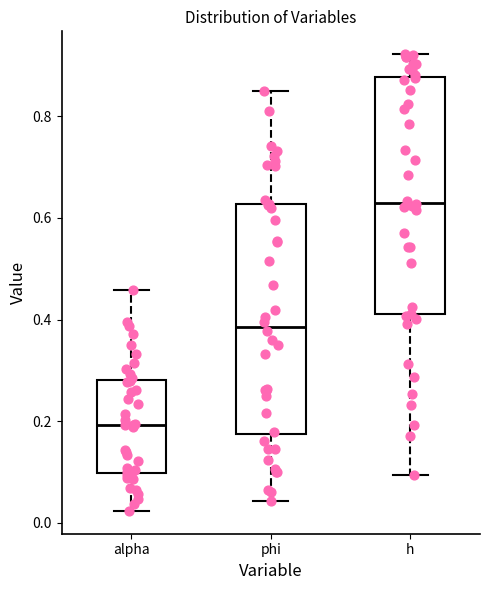

Which box has the lowest median line?

alpha